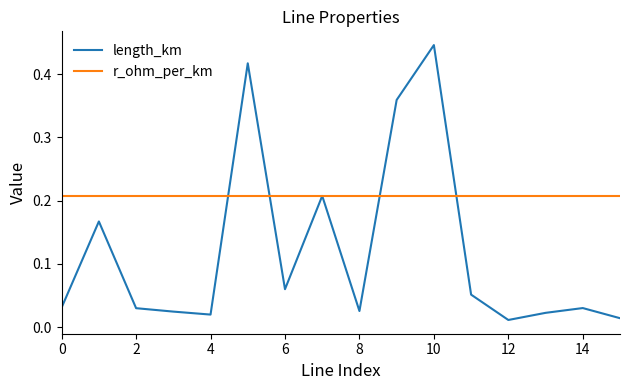

Is this an area chart (filled region under the line)?

No